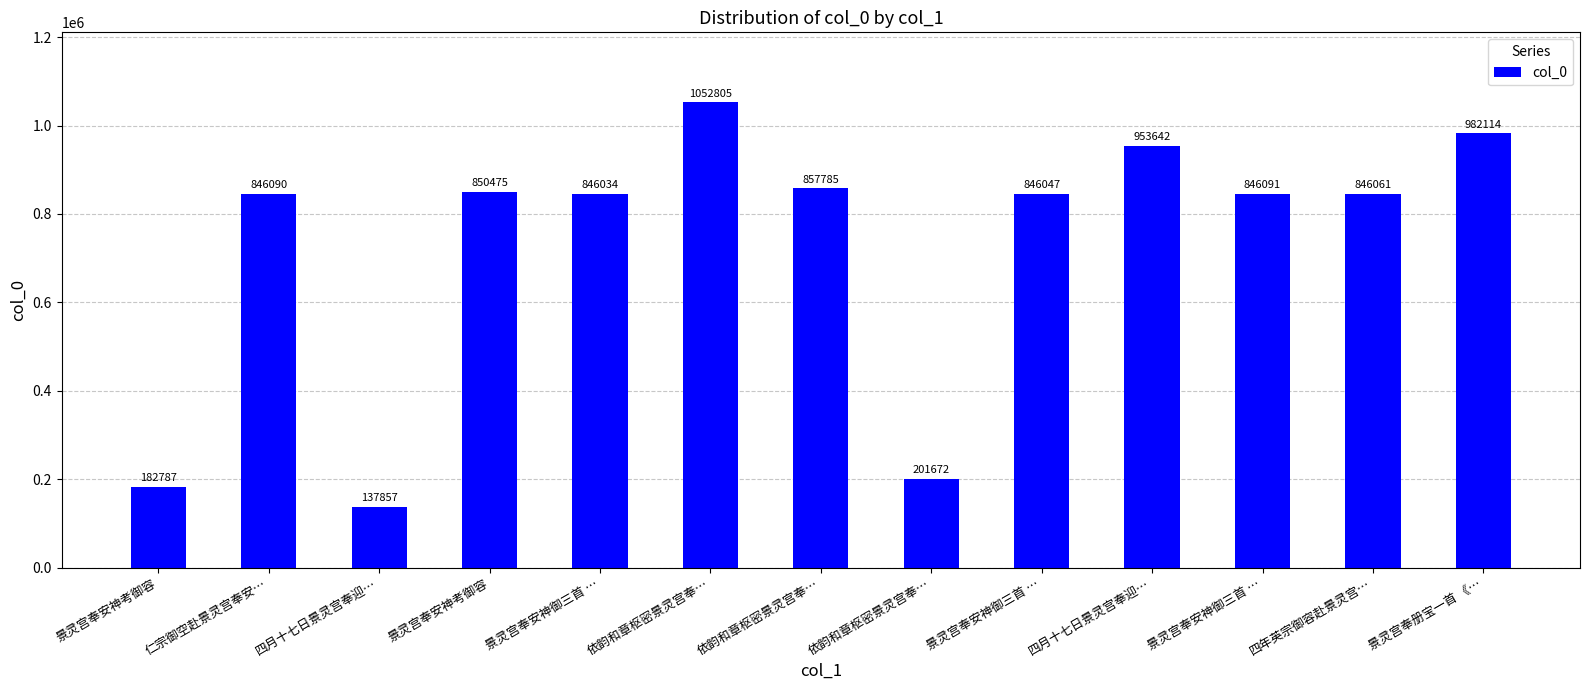

What is the ratio of the value at 四月十七日景灵宫奉迎… to the value at 依韵和章枢密景灵宫奉…?

0.9